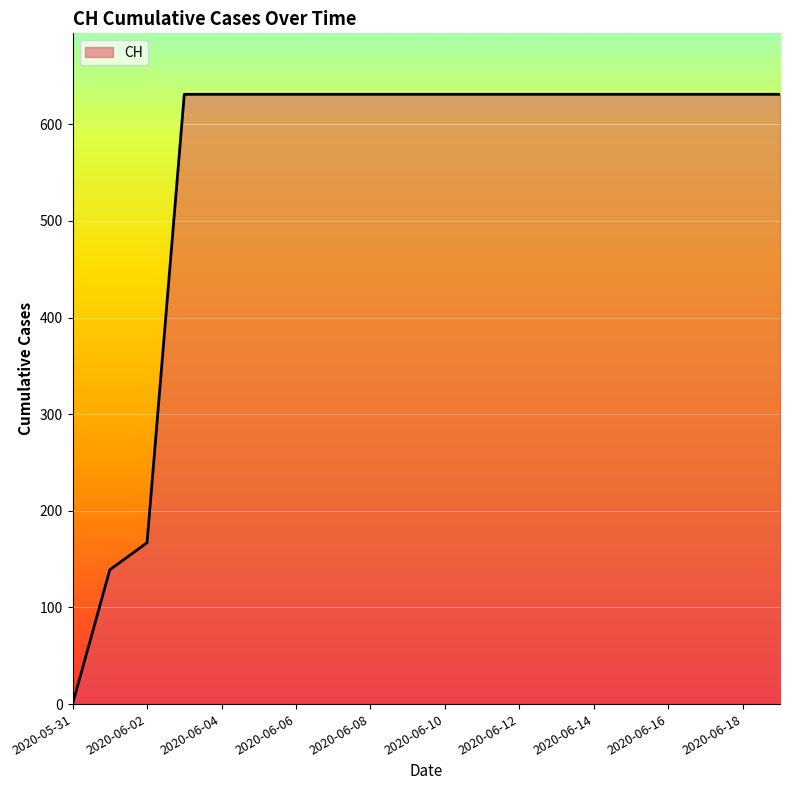

What is the difference between the maximum and minimum values?

631